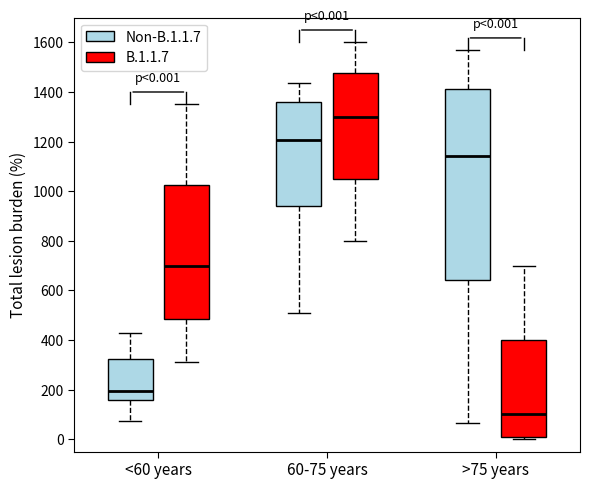

Which box has the highest median line?

60-75 years (B.1.1.7)